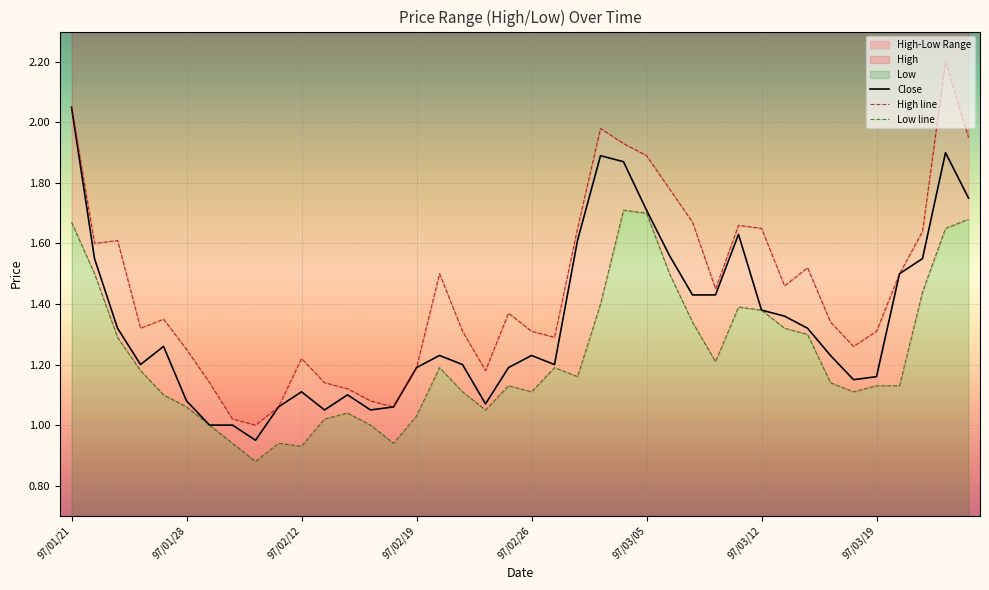

True or false: Close and Low line intersect in this chart.

False